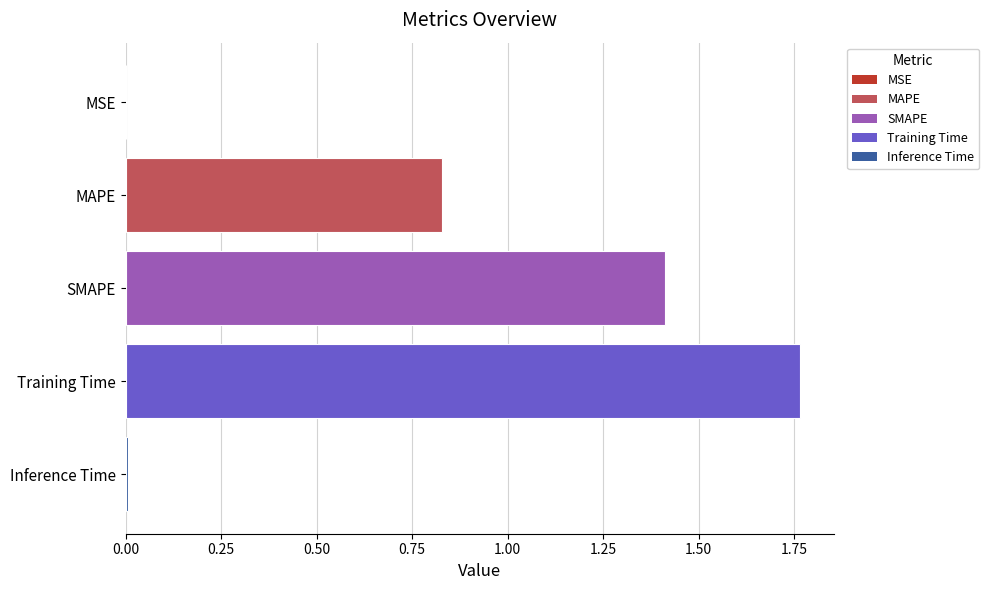

What is the approximate value at SMAPE?

1.4